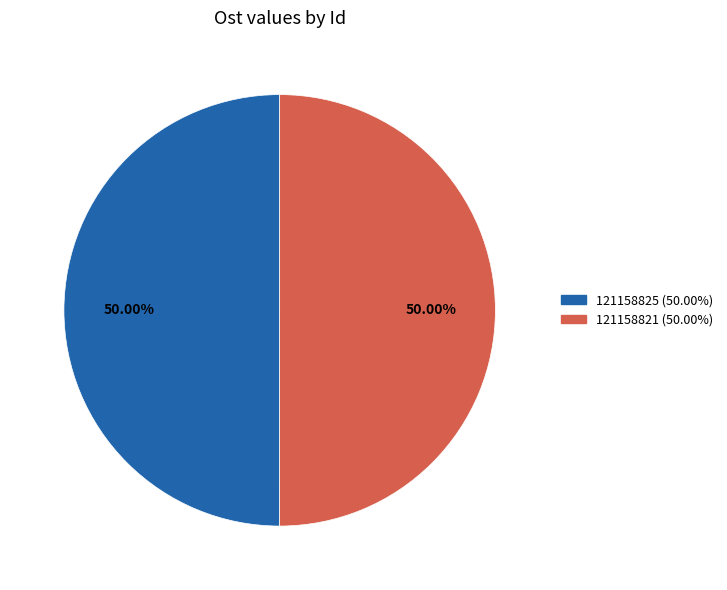

Combined, do 121158825 and 121158821 account for over 50%?

Yes